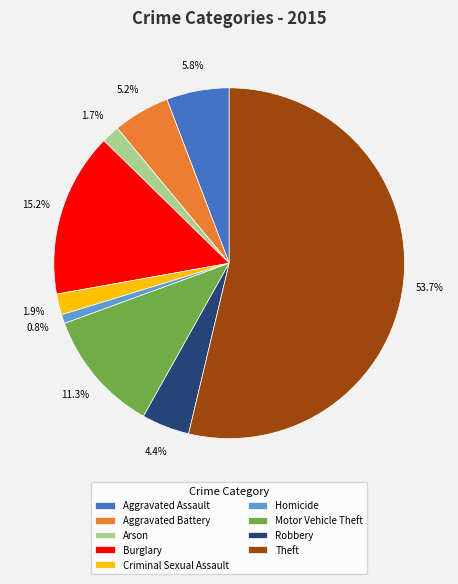

To the nearest percent, what is the difference between the Aggravated Battery and Homicide slice percentages?

4%